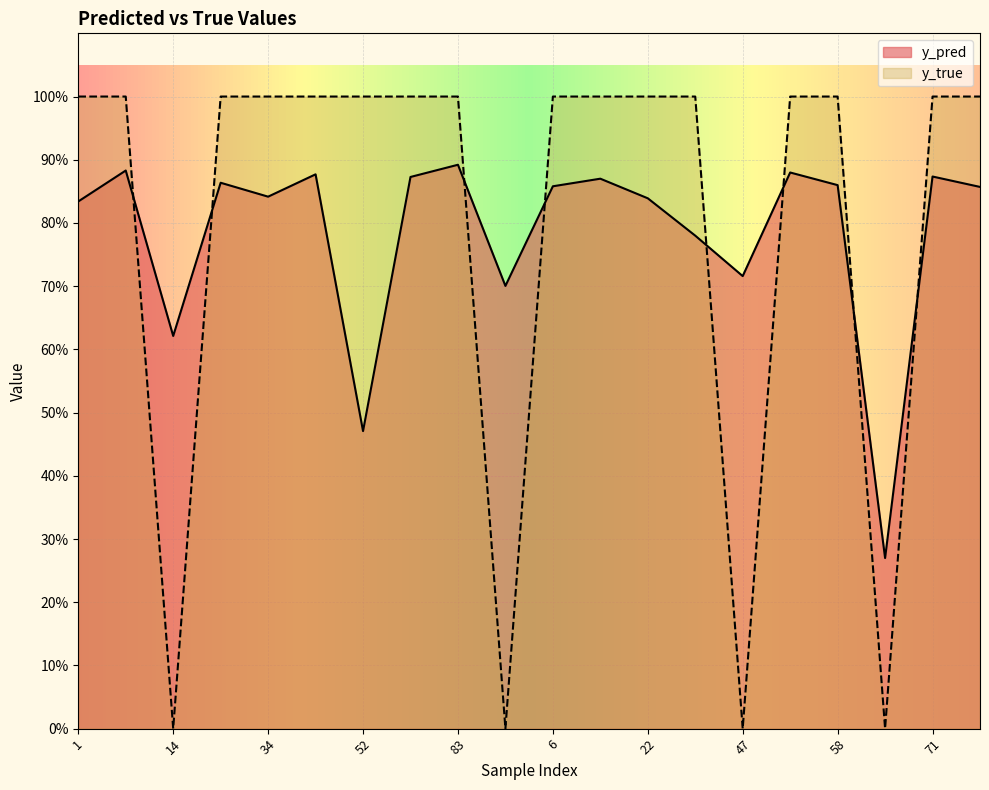

Which category has the highest value in the y_true series?

1